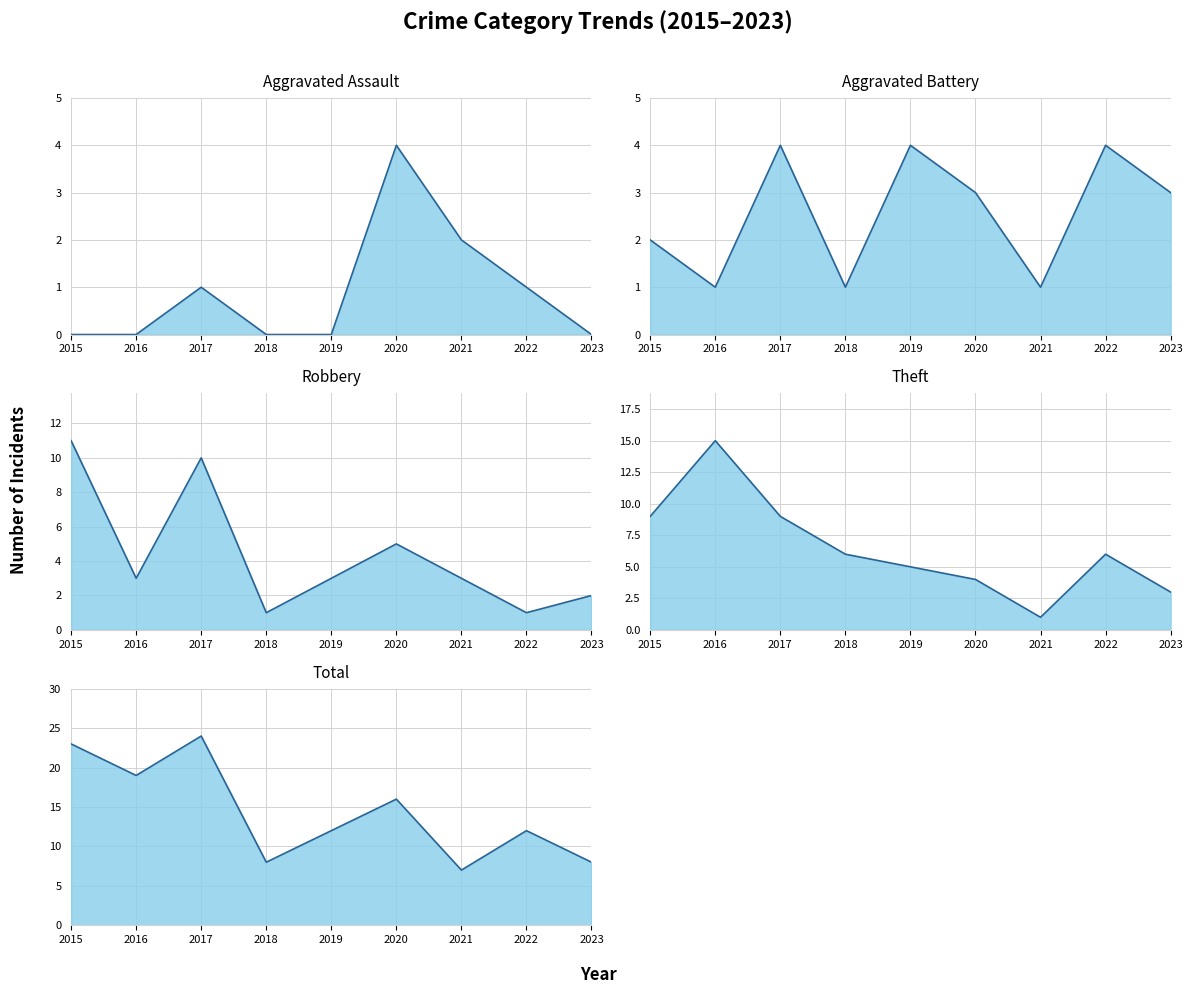

Which label corresponds to the smallest value in the chart?

2015